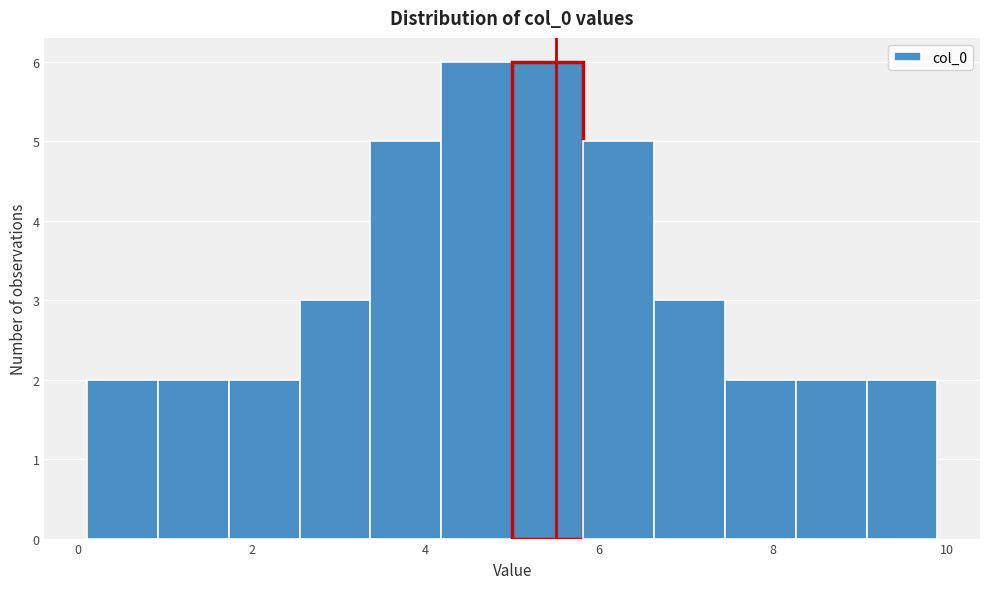

Reading left to right, transcribe this chart: for each bar, give the range it covers on the x-axis and its height. Neither the bar edges nor the heights are printed on the chart, so give them approximately, as read against the axes.

0.2 to 1.0: 2
1.0 to 1.8: 2
1.8 to 2.6: 2
2.6 to 3.4: 3
3.4 to 4.2: 5
4.2 to 5.0: 6
5.0 to 5.8: 6
5.8 to 6.6: 5
6.6 to 7.4: 3
7.4 to 8.2: 2
8.2 to 9.0: 2
9.0 to 9.8: 2